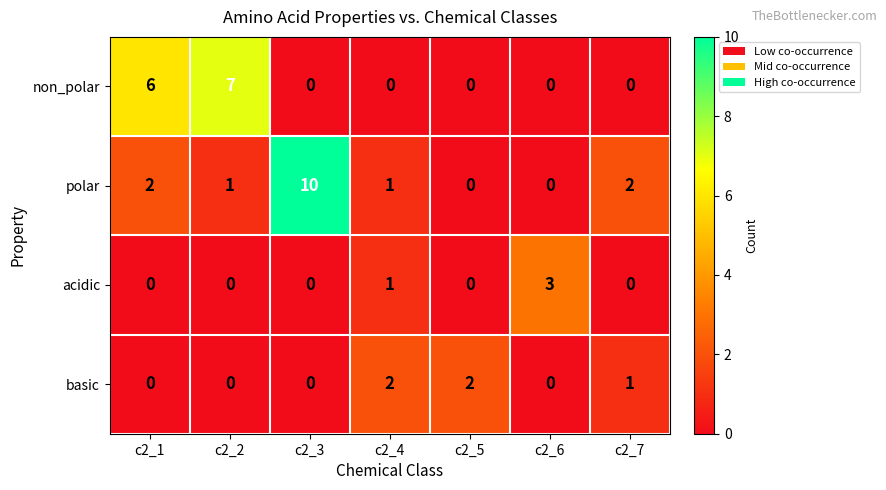

Rank the series by their maximum value, from highest to lowest.

polar, non_polar, acidic, basic